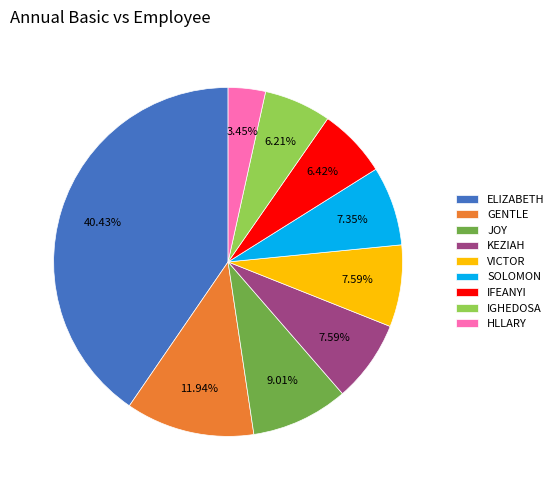

To the nearest percent, what is the combined percentage of ELIZABETH and HLLARY?

44%